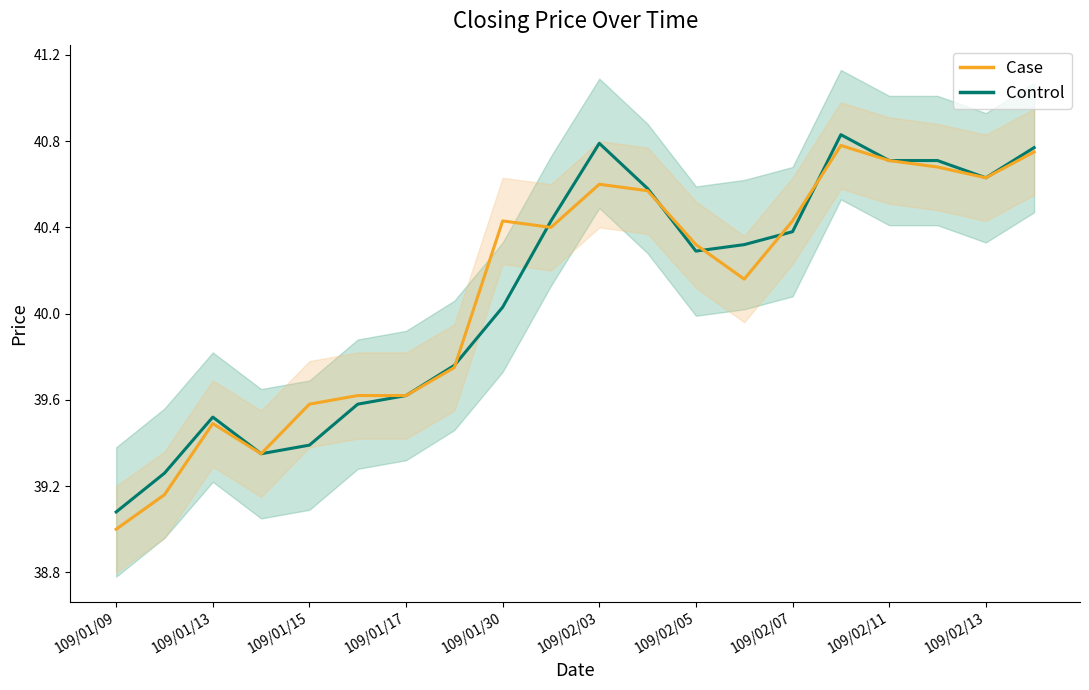

What is the sum of the Case values at 109/02/07 and 16?

80.5